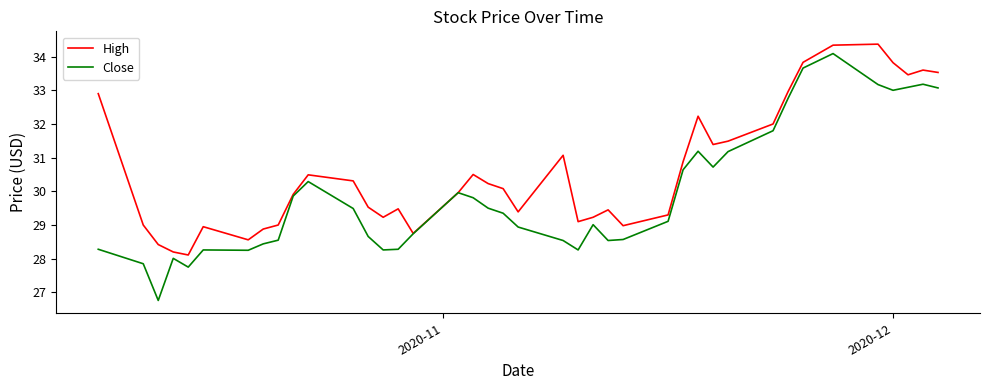

Which series has the largest range (max minus min)?

Close